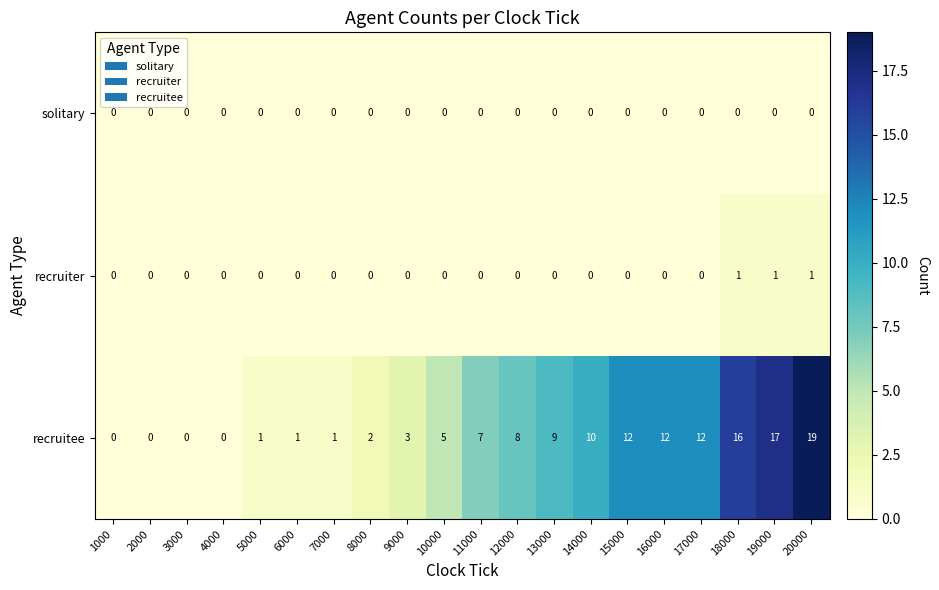

Rank the series by their maximum value, from highest to lowest.

recruitee, recruiter, solitary